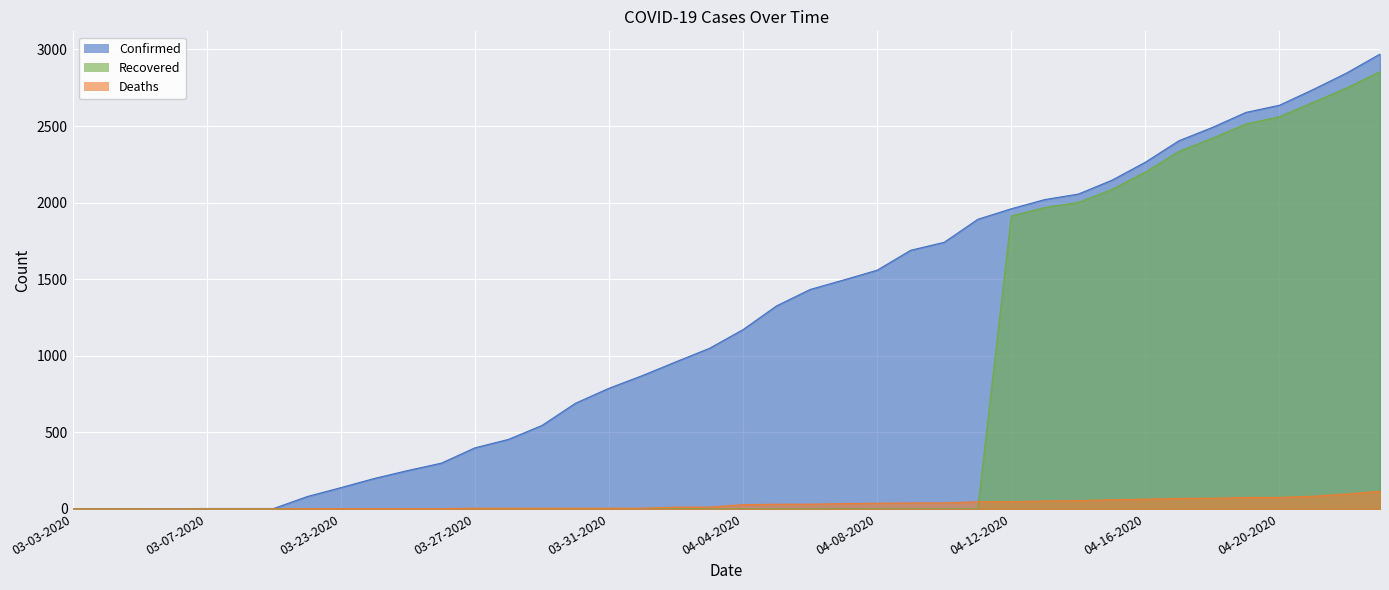

Does the chart display data point markers on the line(s)?

No